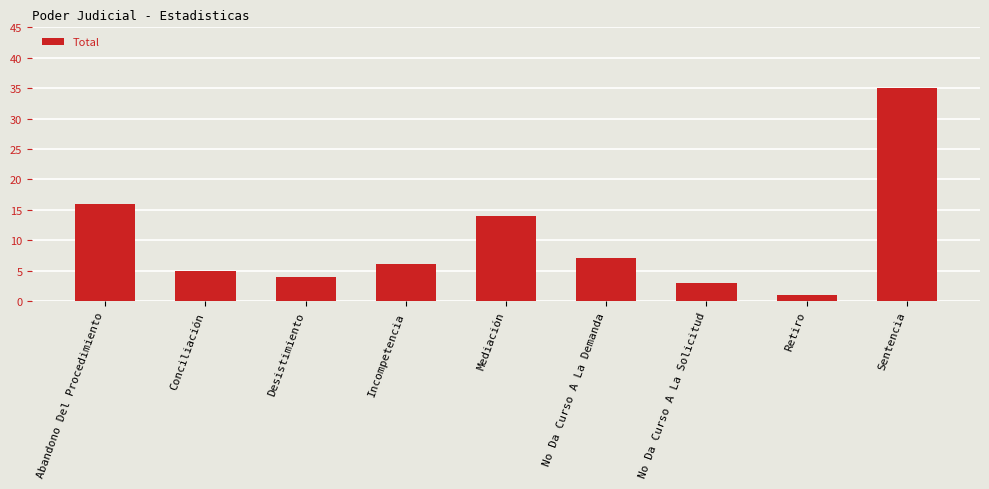

Rank the categories by value from lowest to highest.

Retiro, No Da Curso A La Solicitud, Desistimiento, Conciliación, Incompetencia, No Da Curso A La Demanda, Mediación, Abandono Del Procedimiento, Sentencia